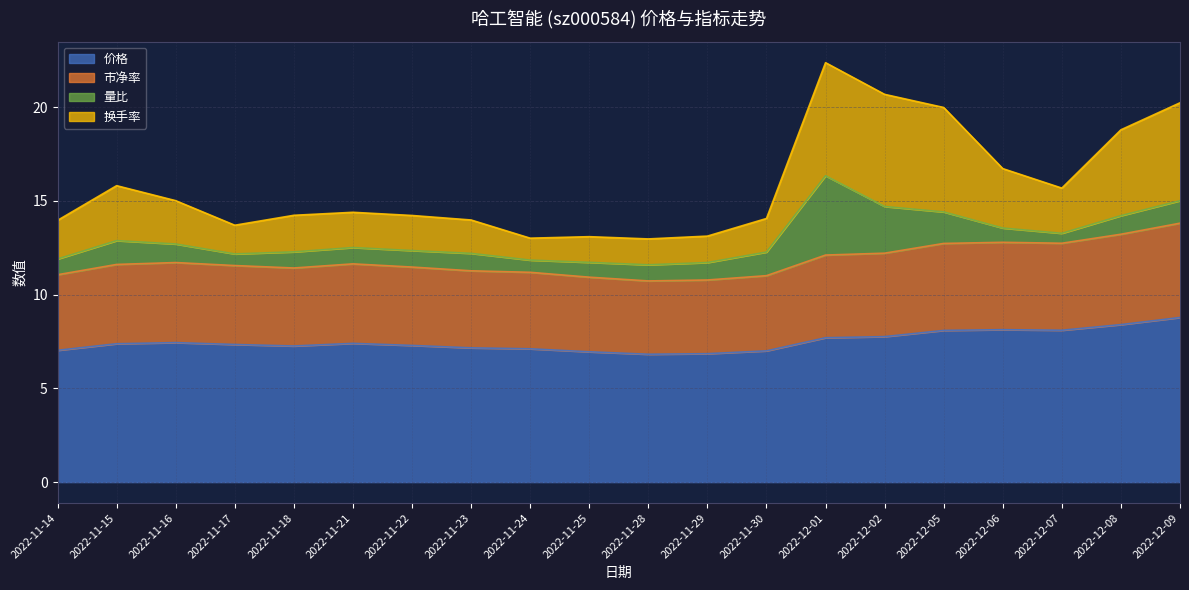

List the labels in order of 价格 value, smallest first.

2022-11-28, 2022-11-29, 2022-11-25, 2022-11-30, 2022-11-14, 2022-11-24, 2022-11-23, 2022-11-18, 2022-11-22, 2022-11-17, 2022-11-15, 2022-11-21, 2022-11-16, 2022-12-01, 2022-12-02, 2022-12-05, 2022-12-07, 2022-12-06, 2022-12-08, 2022-12-09